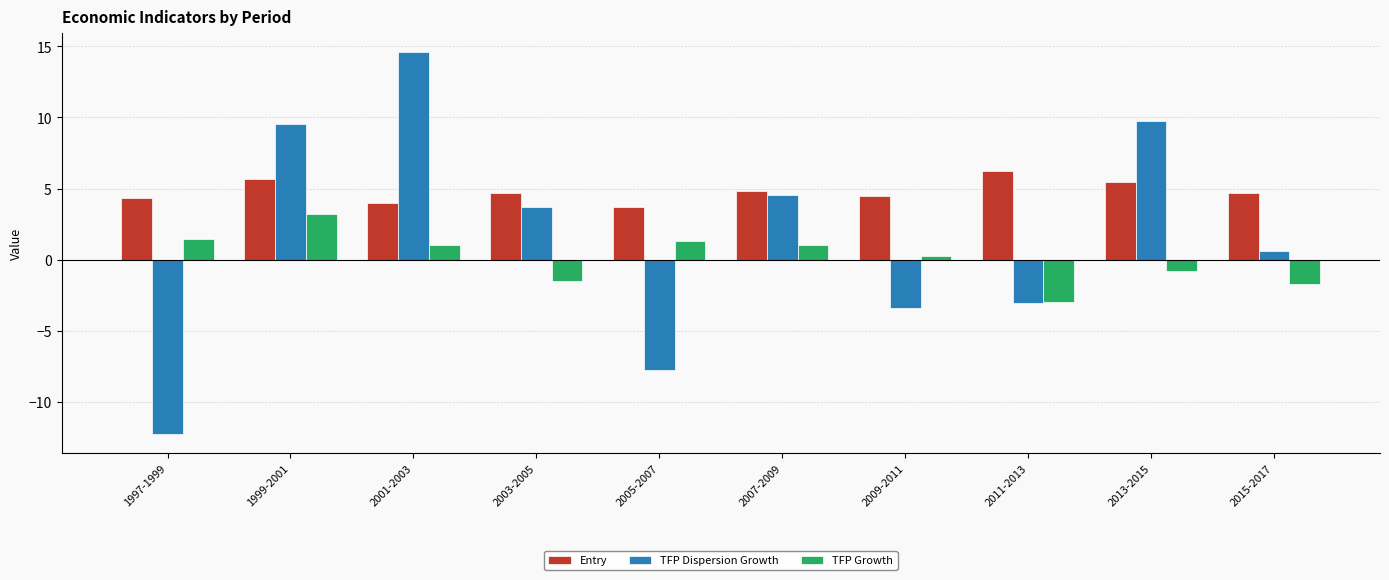

At which category is the sum across all series the highest?

2001-2003